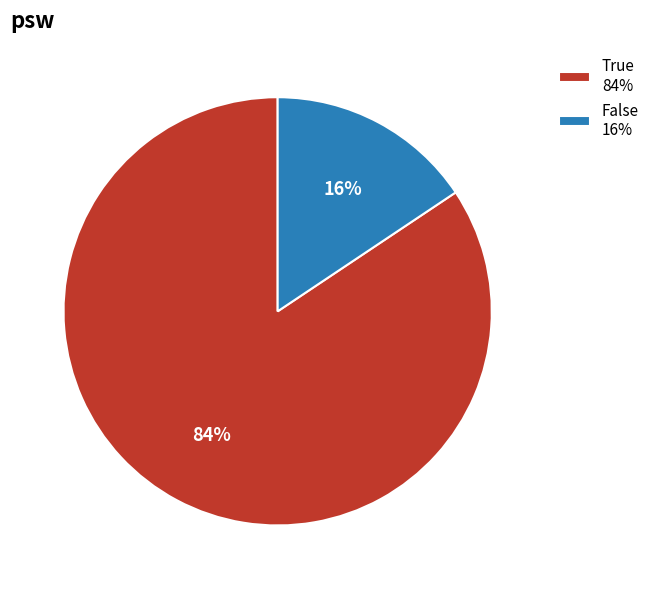

Rank the categories by value from lowest to highest.

False, True